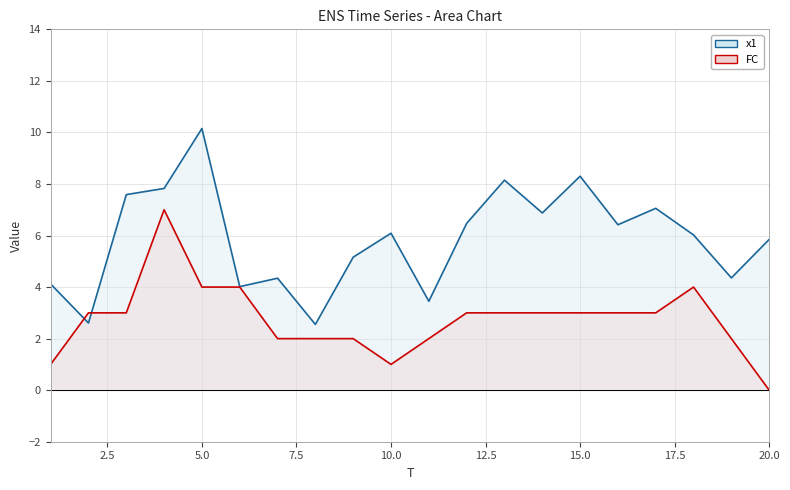

After their last crossing, which series has the higher values: FC line or x1 line?

x1 line